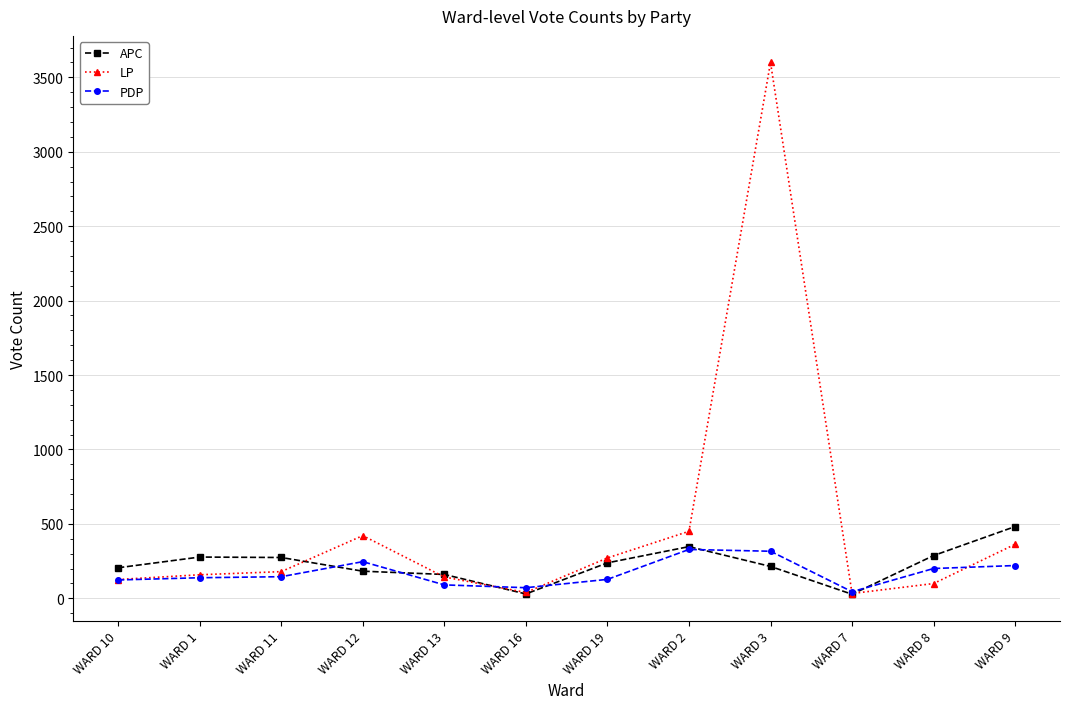

What is the maximum value shown in the chart?

3600